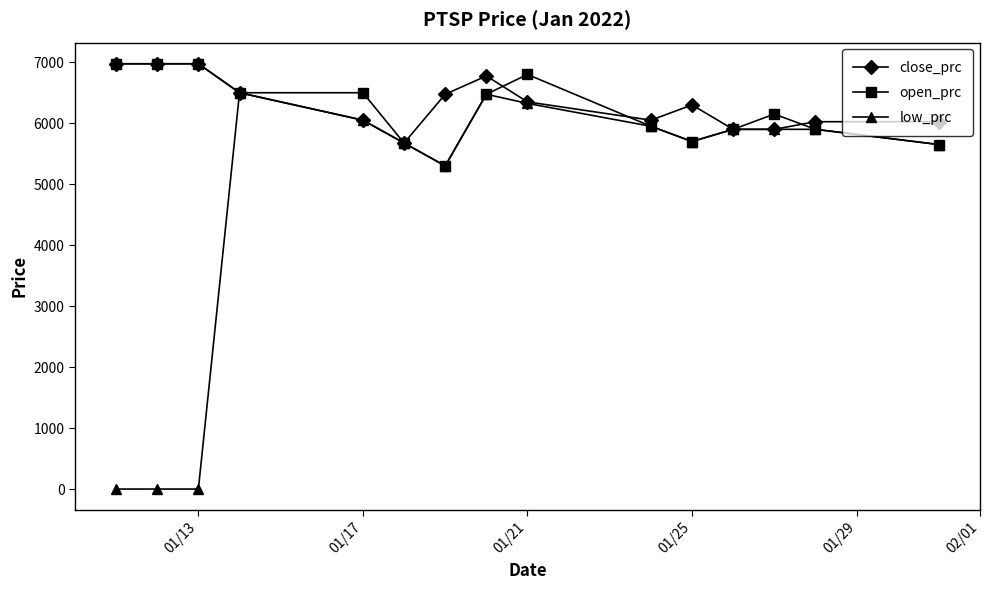

What are all the series names shown in the legend?

close_prc, open_prc, low_prc